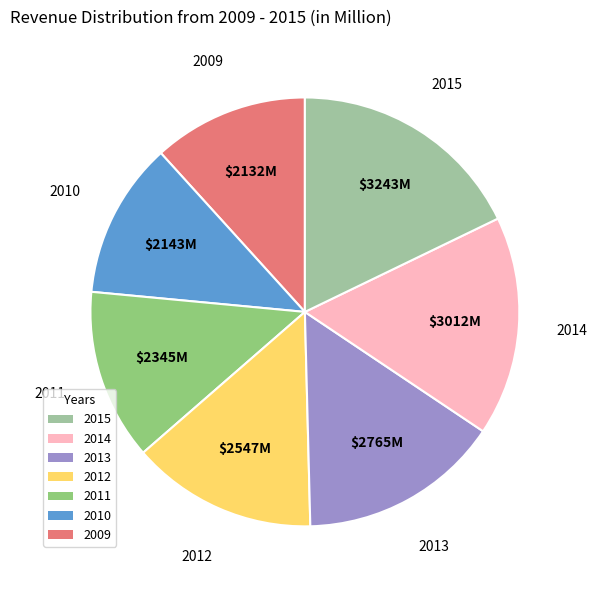

Is there a majority slice in this chart?

No